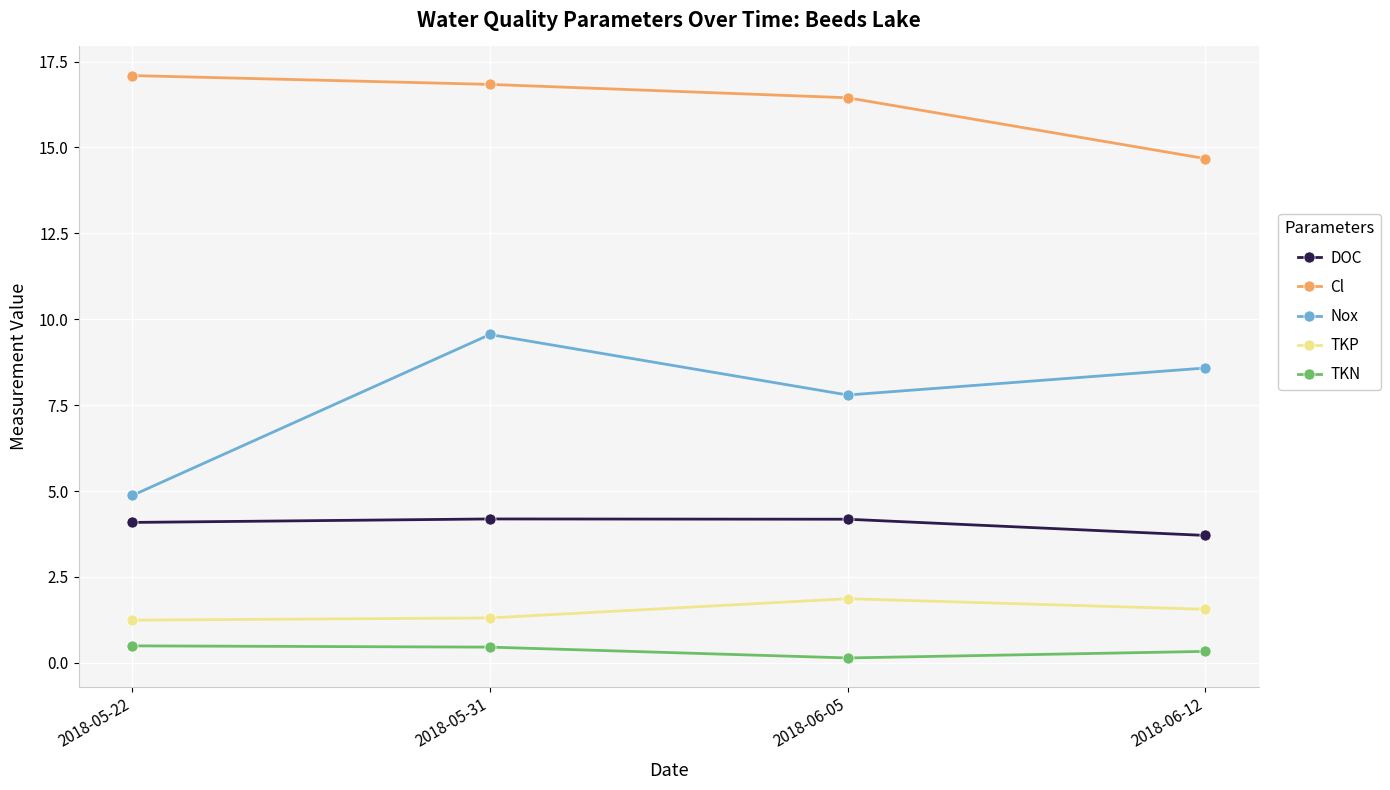

At which category is the sum across all series the highest?

2018-05-31